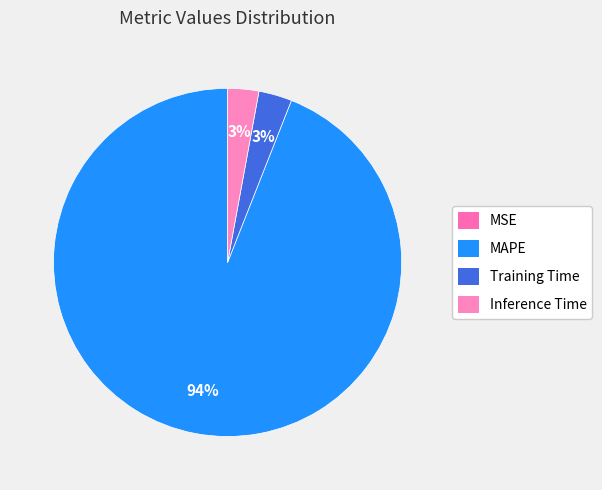

Which has a higher value, MSE or Training Time?

Training Time